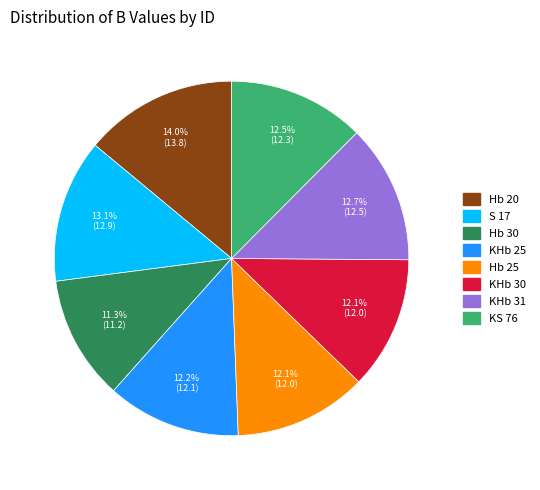

What percentage is NOT represented by KHb 31?

87.3%